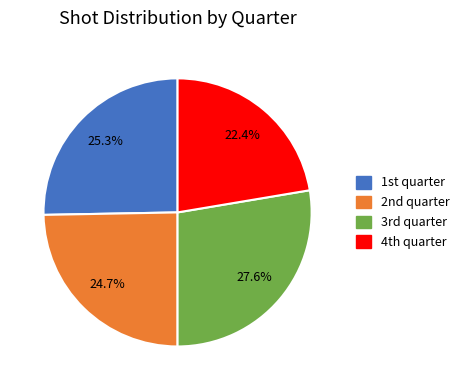

What is the largest slice in the pie chart?

3rd quarter